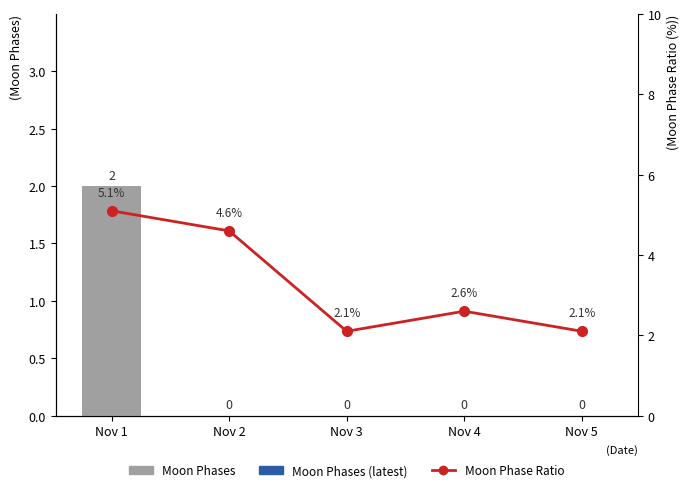

At which label does Moon Phase Ratio reach its peak?

Nov 1